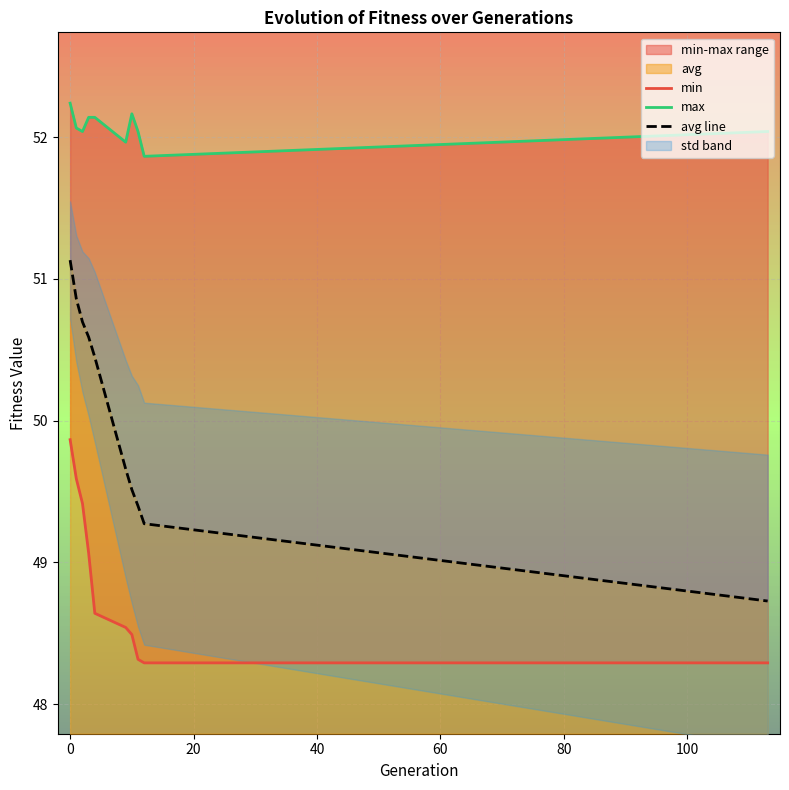

What is the highest value of the avg line series?

51.1